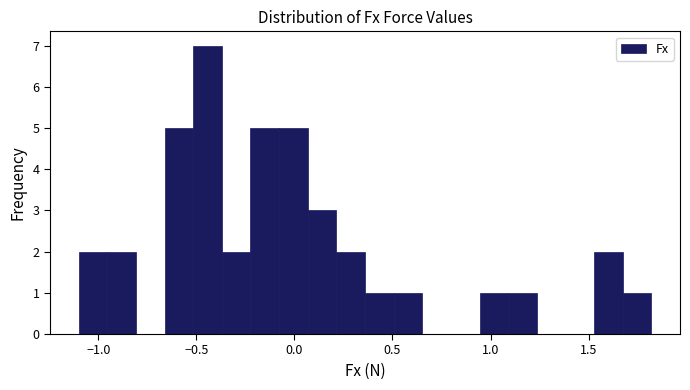

Around what value on the x-axis is the tallest bar? Give the approximate position of its centre, as read against the axis.

-0.45